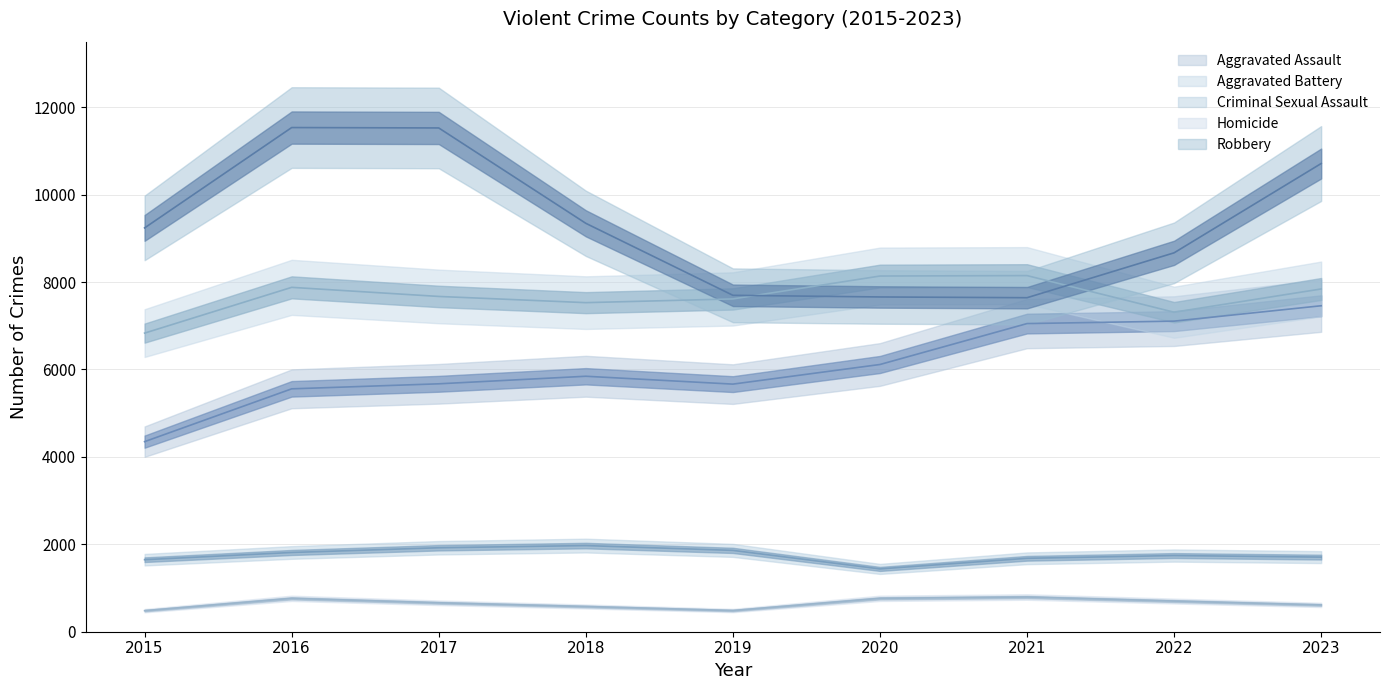

What is the maximum value shown in the chart?

11535